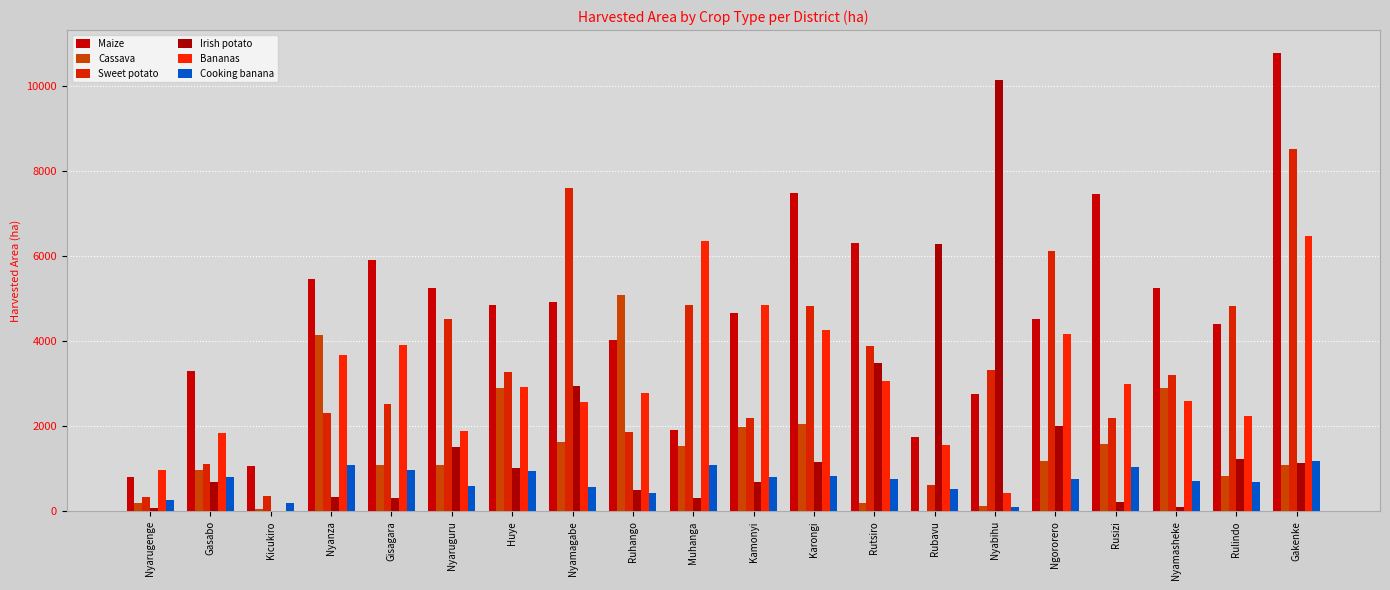

What is the value of the Cassava bar at the 9th from the left?

5092.6